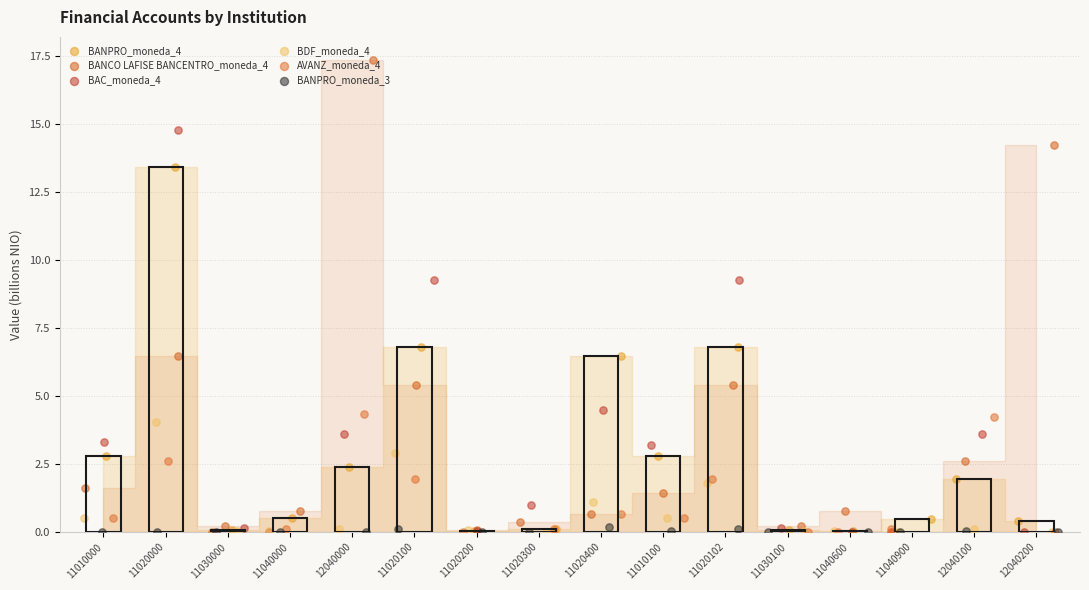

At how many categories does at least one series exceed 2?

9